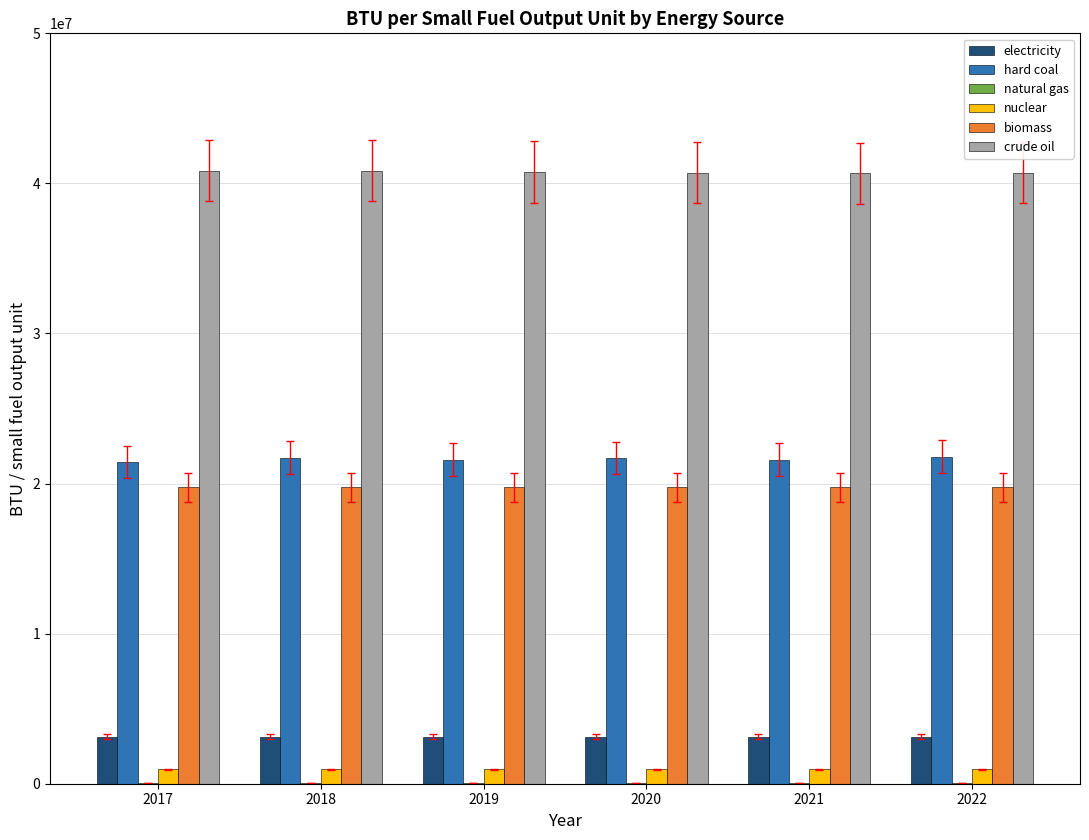

What is the greatest value displayed?

40860011.4